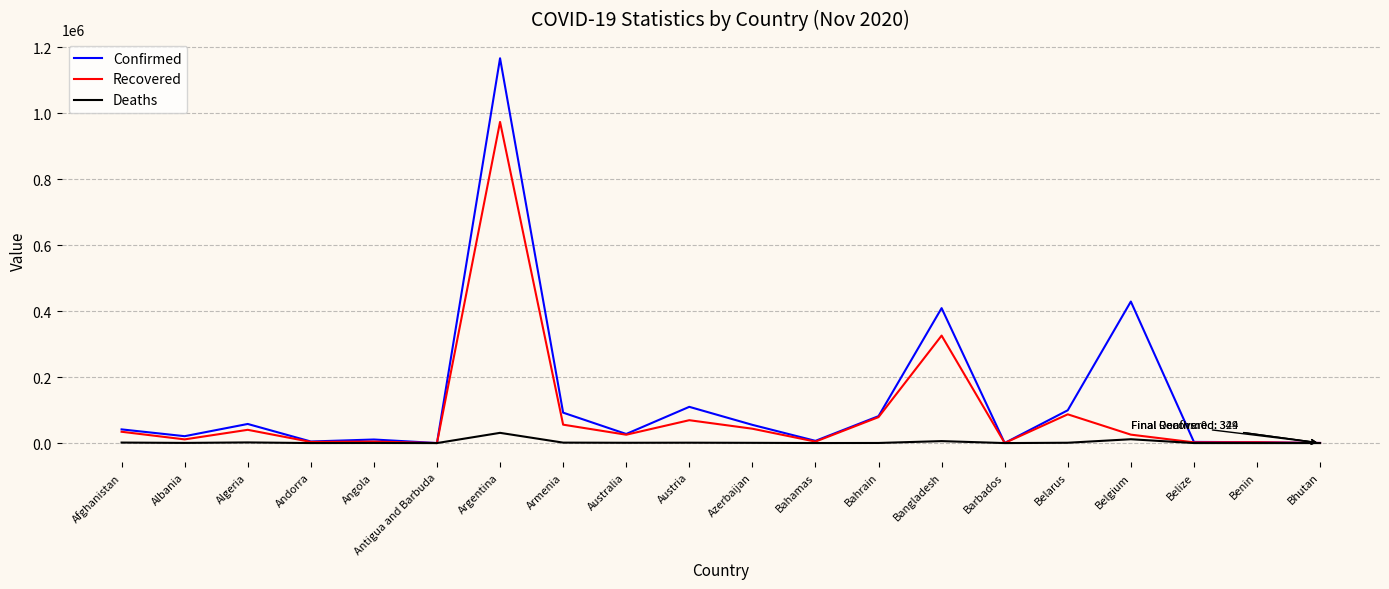

What position from the right is Benin?

2